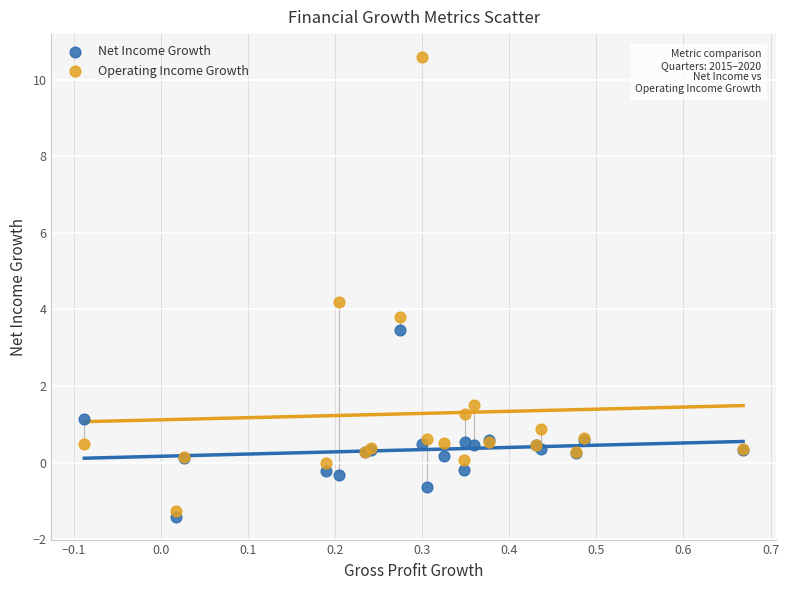

Which series reaches the minimum Y coordinate?

Net Income Growth